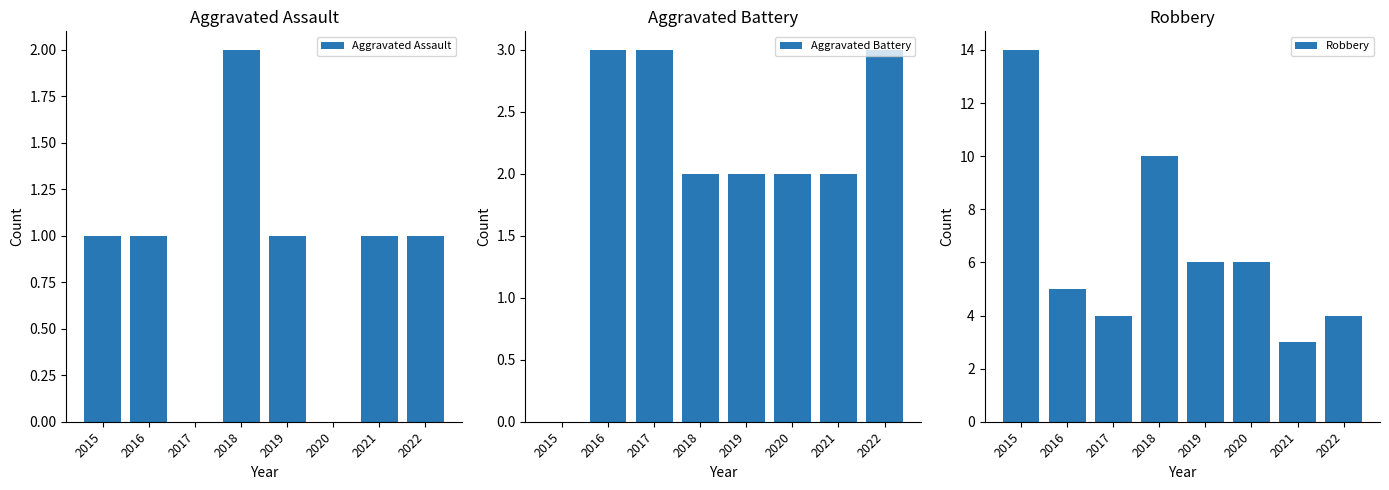

What is the value of the Robbery bar at the 1st from the left?

14